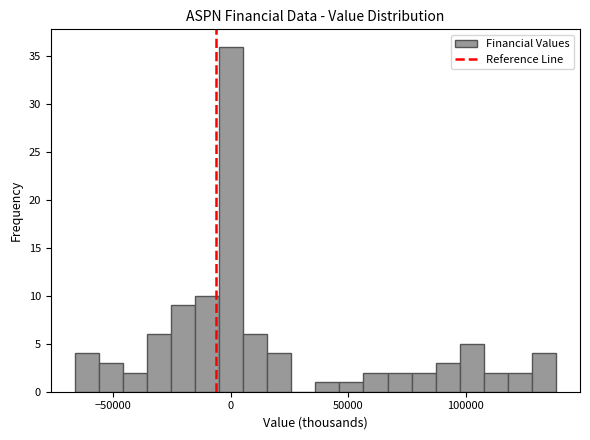

Read against the x-axis, roughly where is the centre of the tallest bar?

0